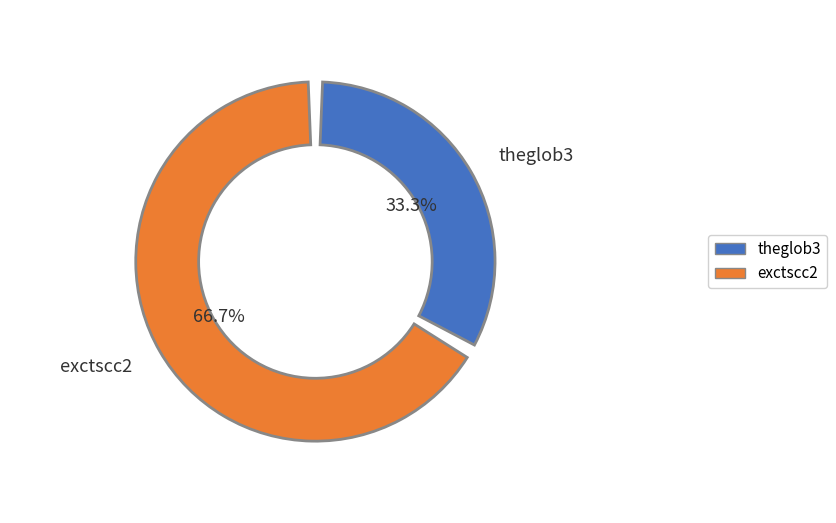

Which category accounts for the majority?

exctscc2